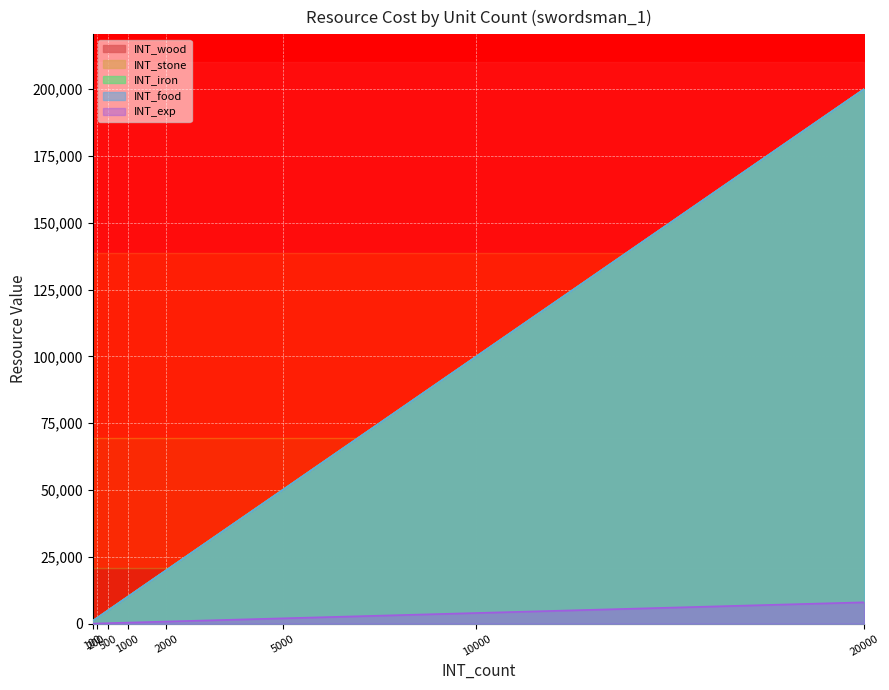

True or false: INT_wood and INT_exp intersect in this chart.

False